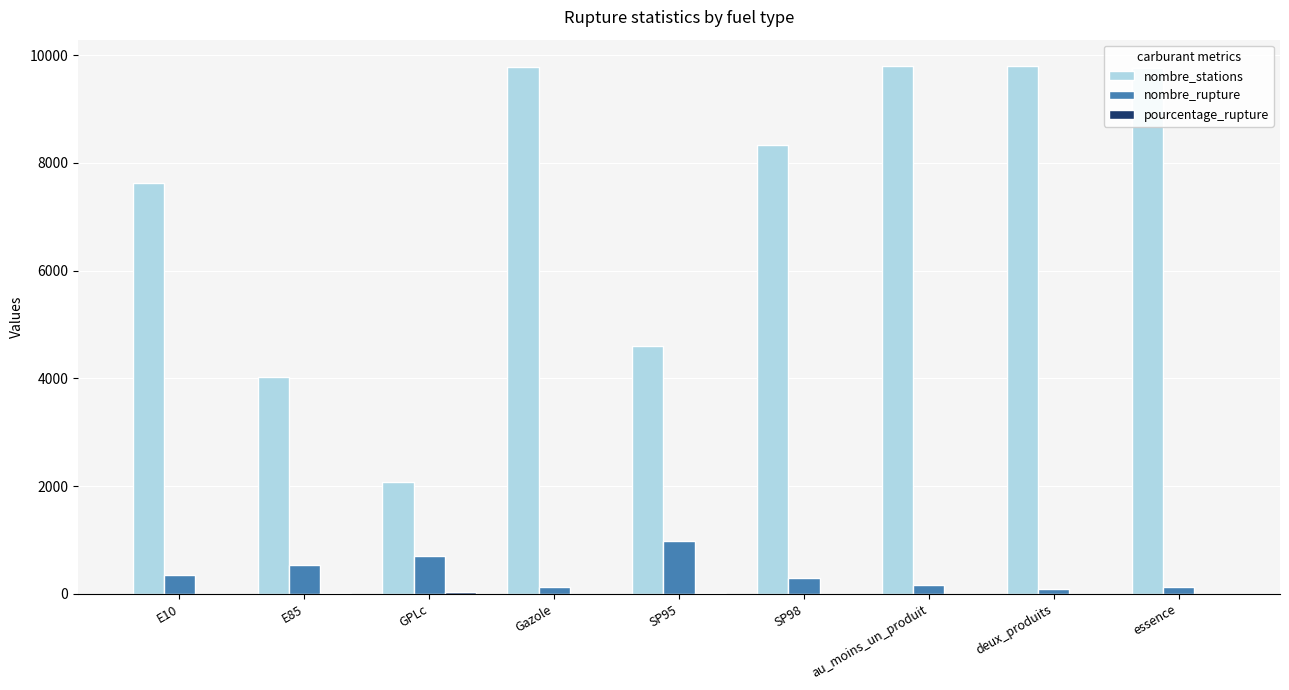

Which series has the largest total across all categories?

nombre_stations